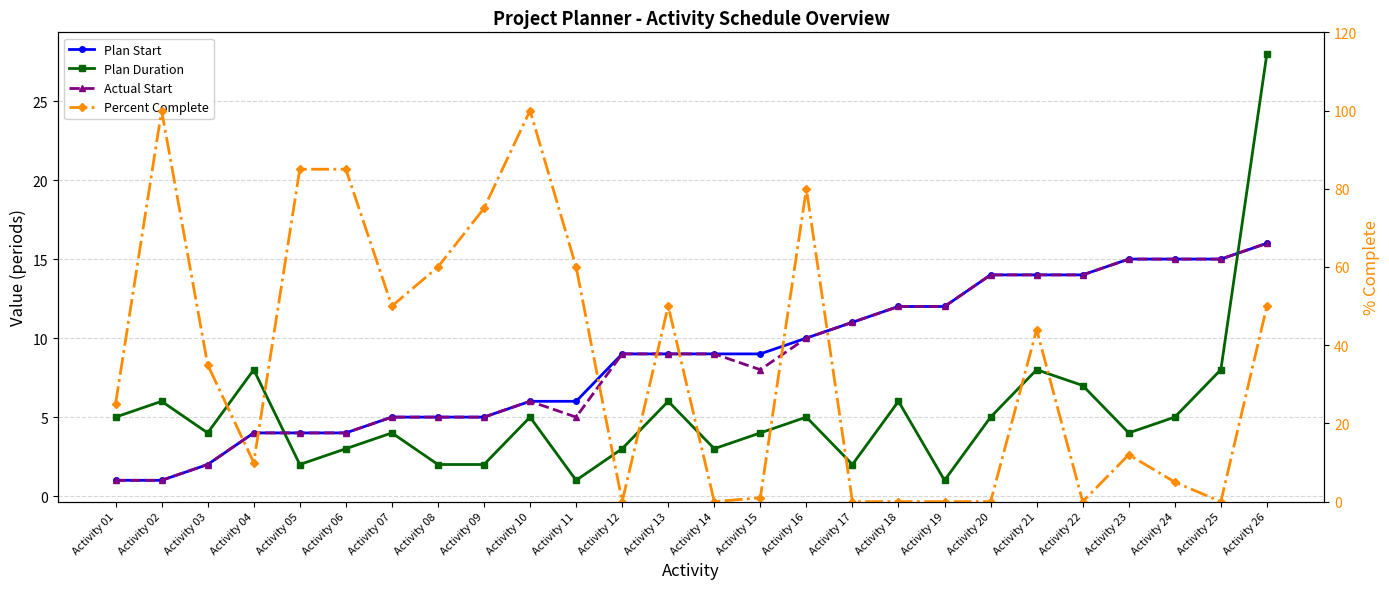

True or false: Percent Complete has a value of 100 at Activity 02.

True